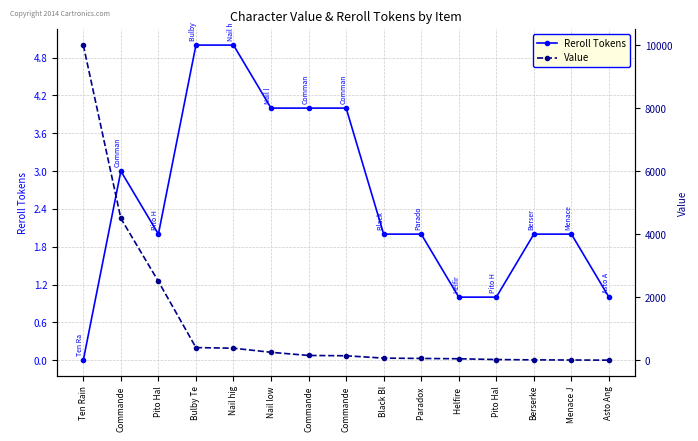

Which series has the widest spread of values?

Value